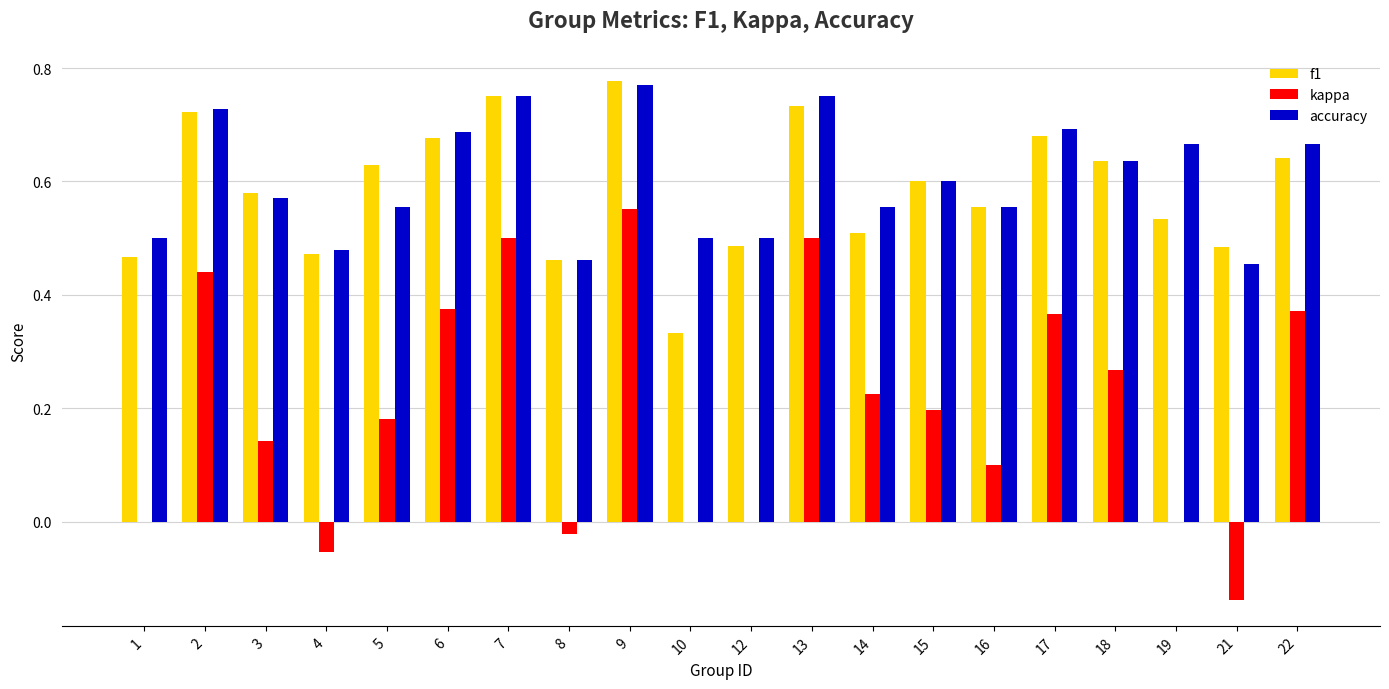

What is the total value across all series at 1?

1.0